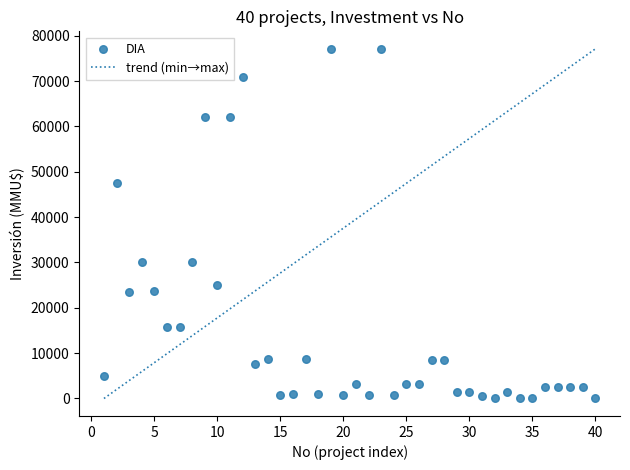

What is the range of Y values (max minus min)?

77133